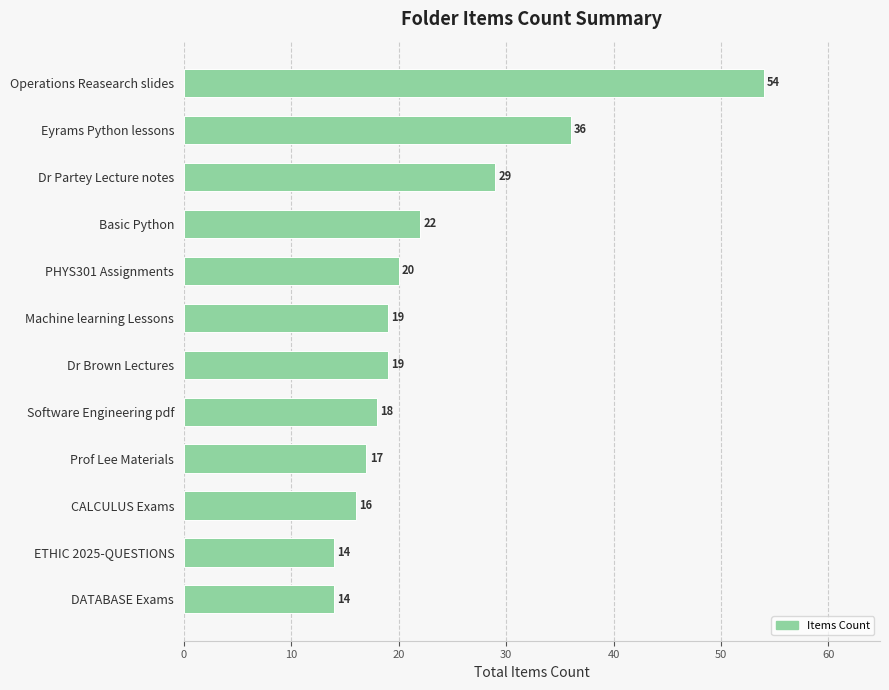

The value at Machine learning Lessons is 19. True or false?

True